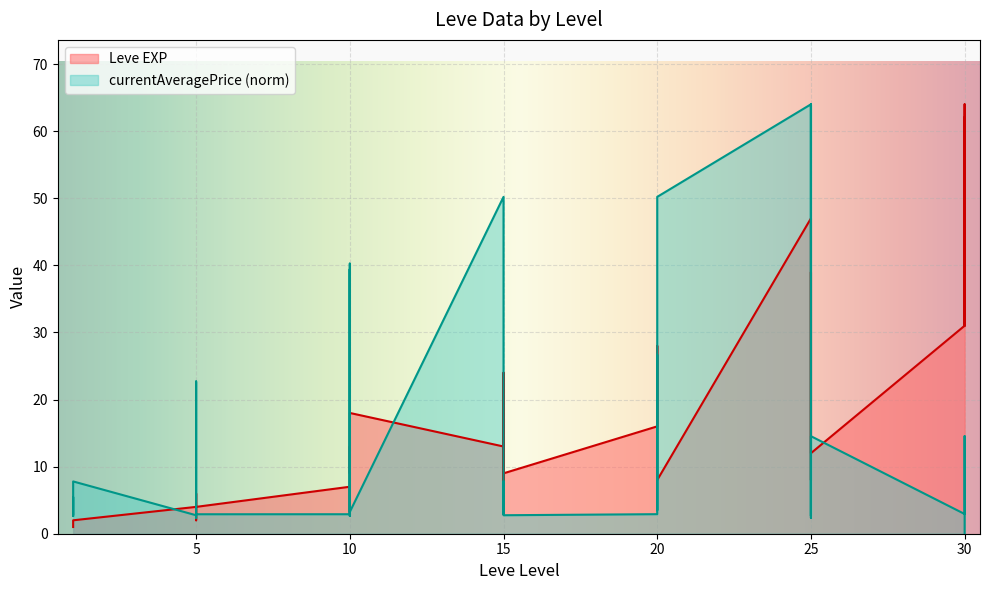

How many intersections are there between currentAveragePrice and Leve EXP?

19